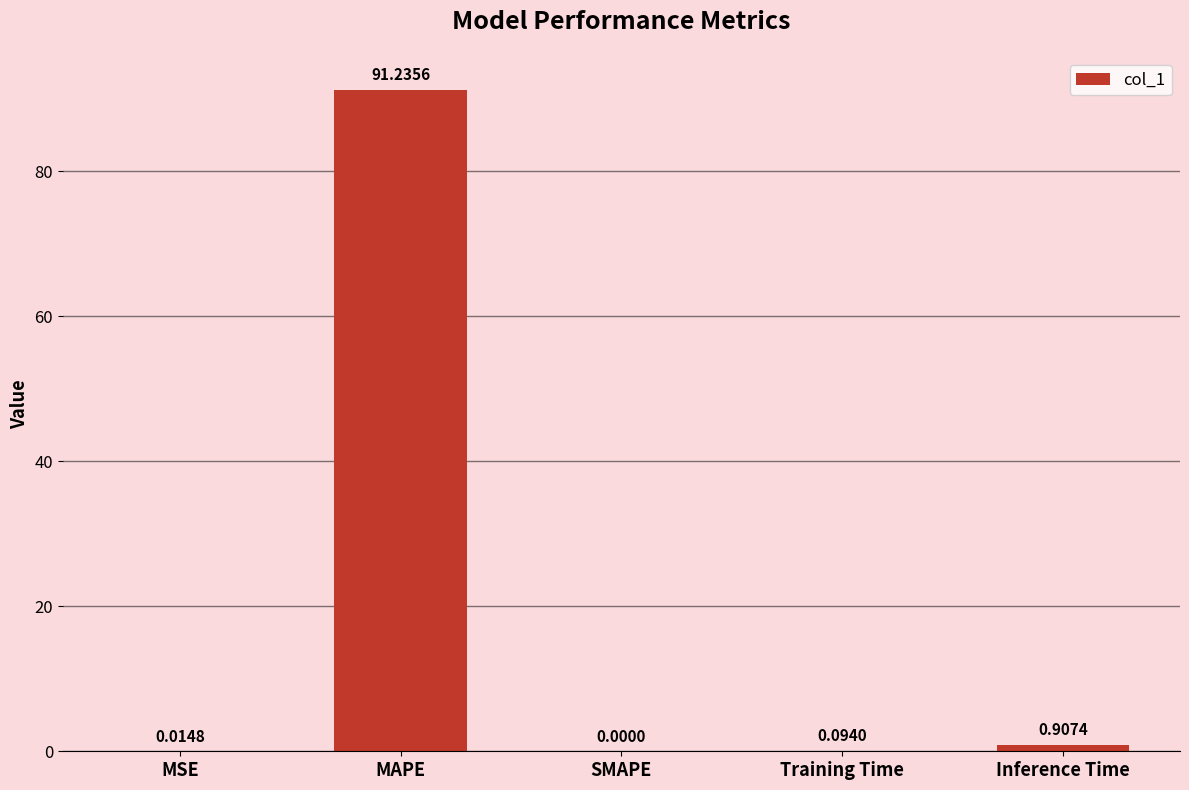

What is the sum of all values?

92.3